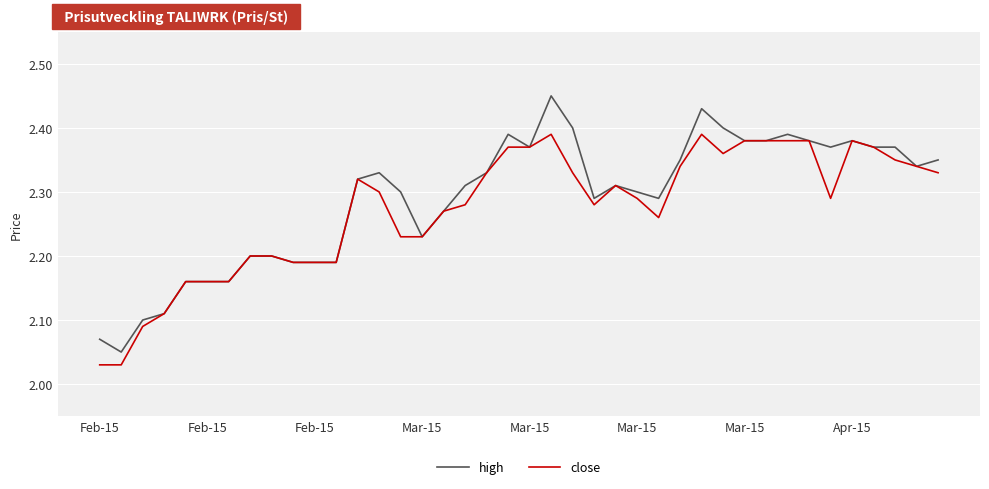

Is this an area chart (filled region under the line)?

No